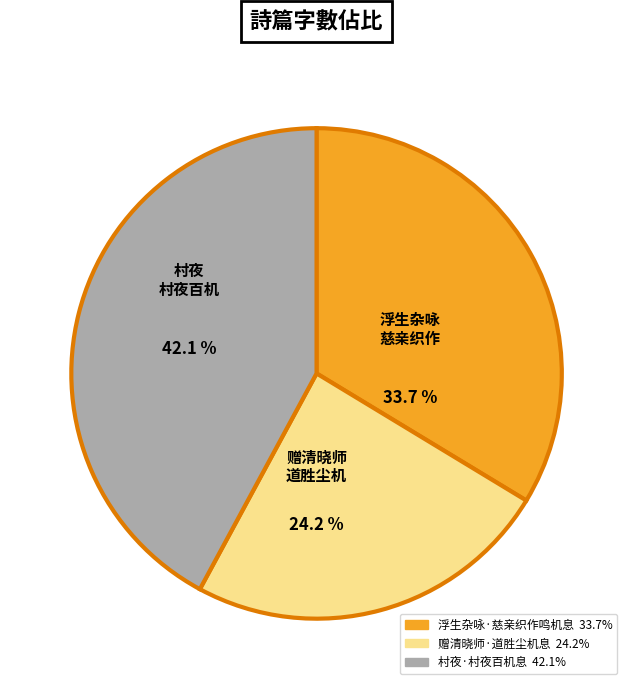

Does any single category account for the majority?

No